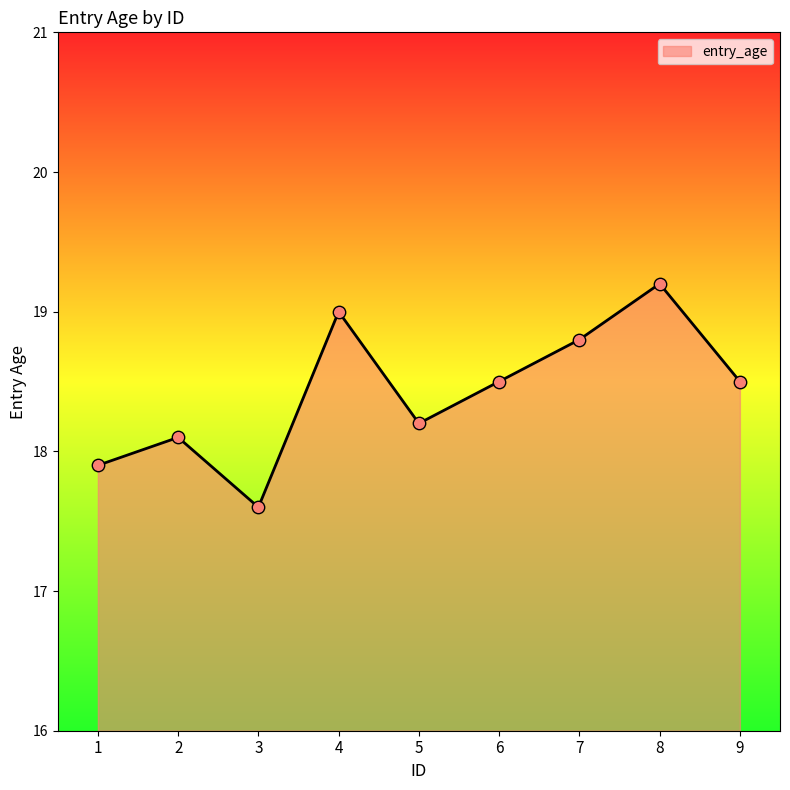

What is the change in value from 1 to 2?

+0.2